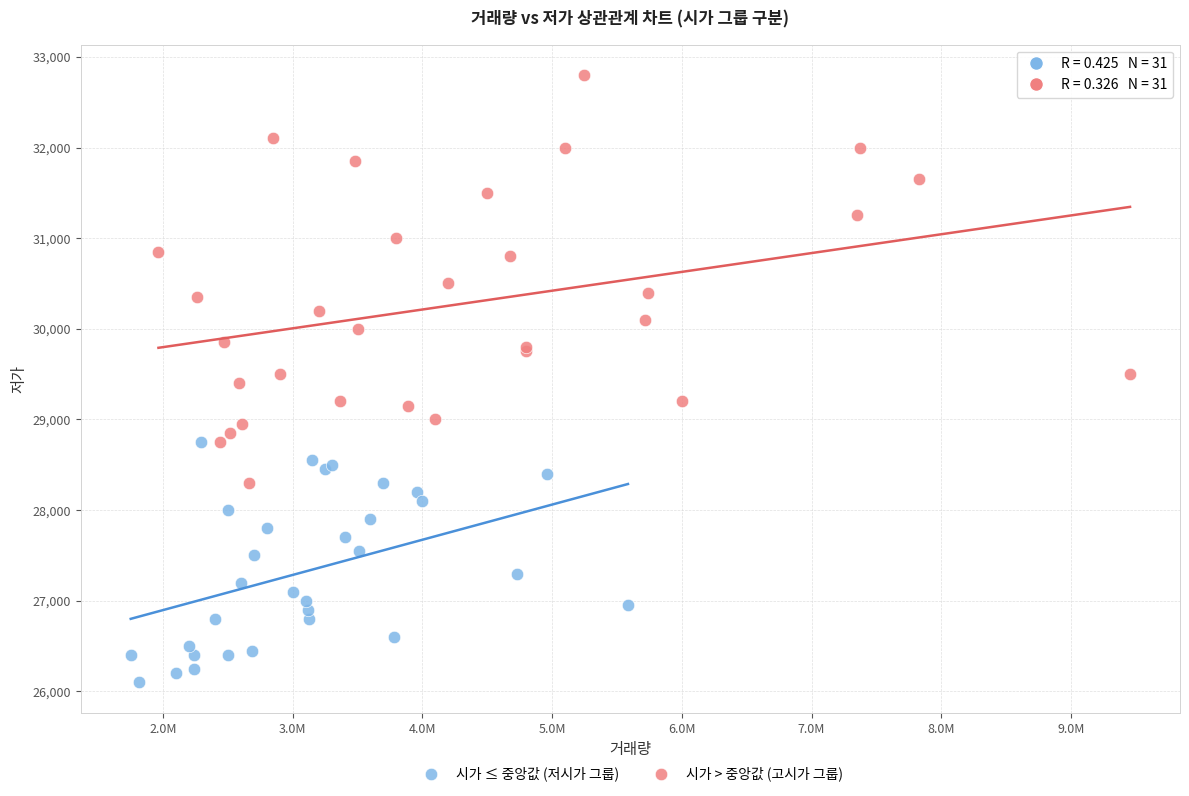

Which series reaches the maximum Y coordinate?

시가 > 중앙값 (고시가 그룹)